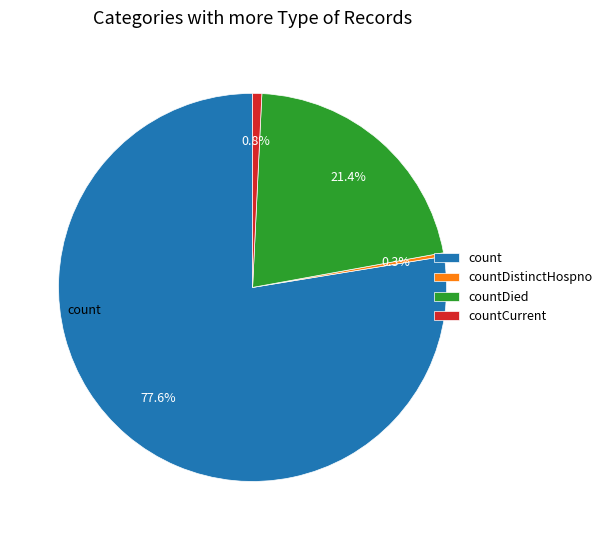

Is there any slice that represents more than half of the pie?

Yes